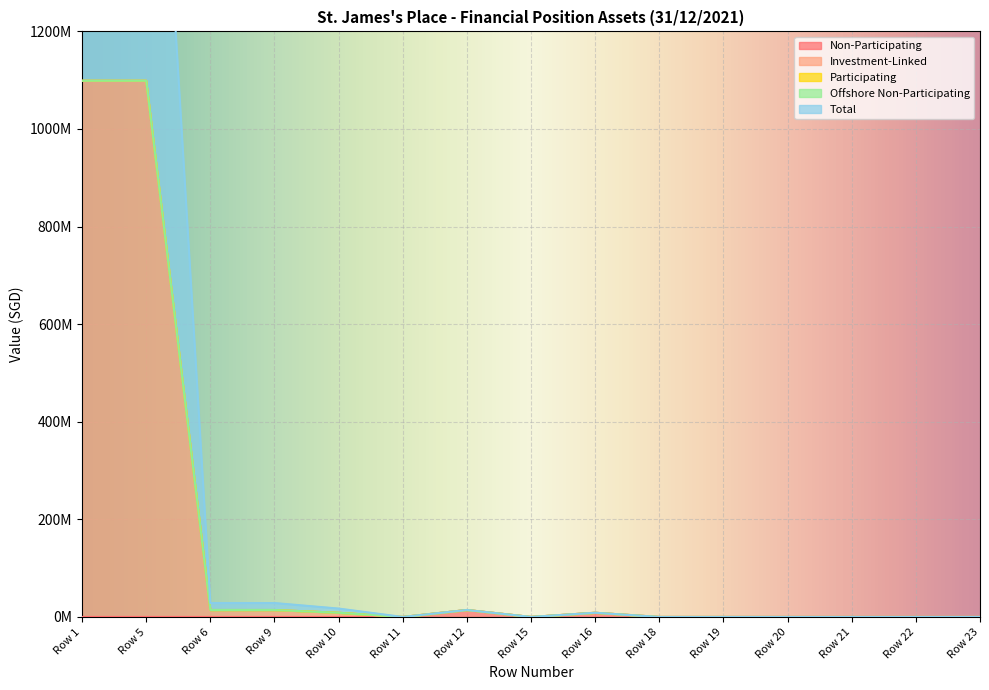

The Total series shows -470637404 at Row 23. True or false?

False